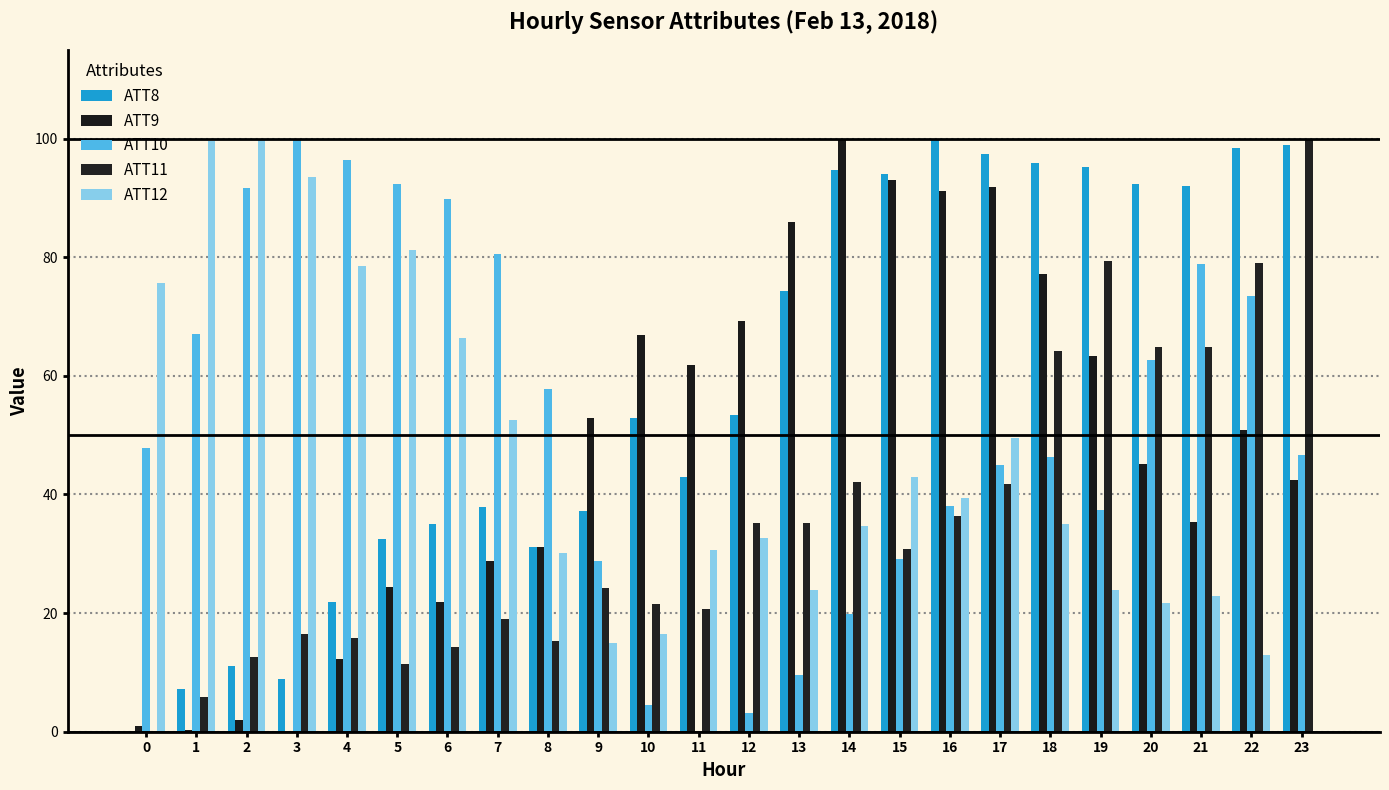

The value of ATT12 at 20 is 9.4. True or false?

False